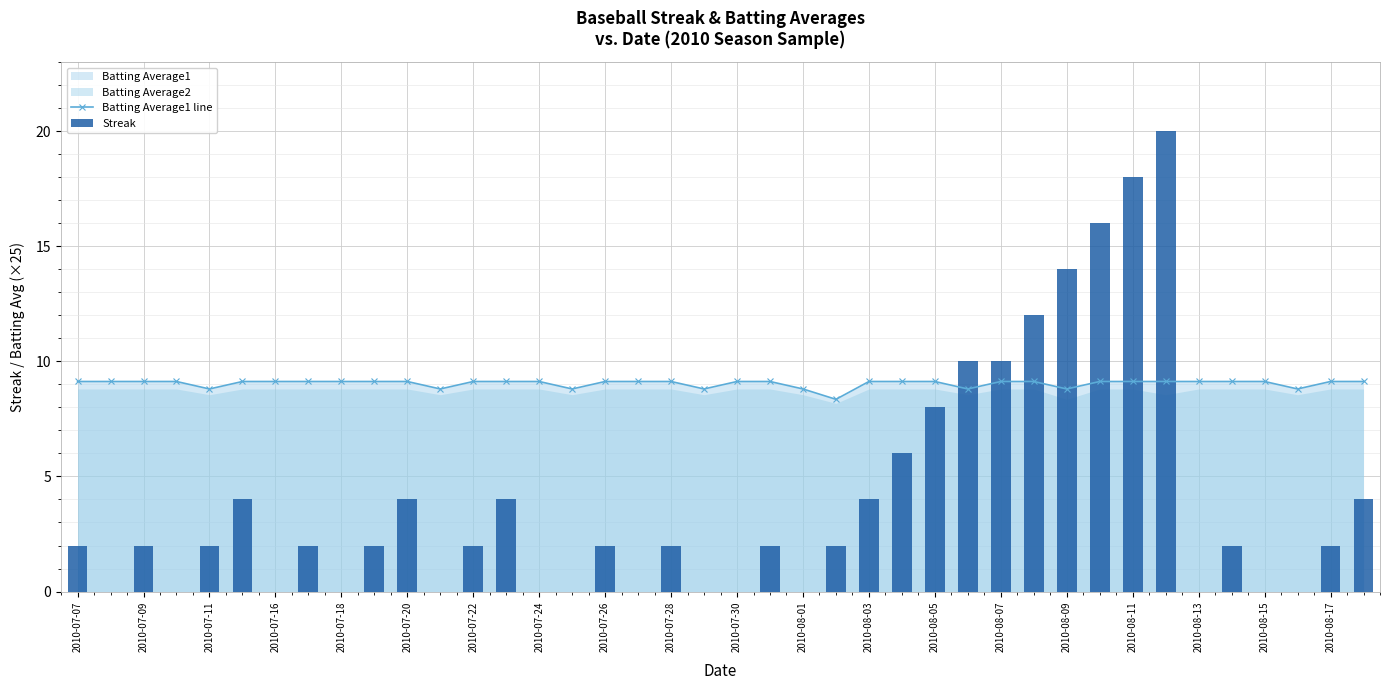

The Batting Average1 line series shows 9.1 at 2010-08-03. True or false?

True